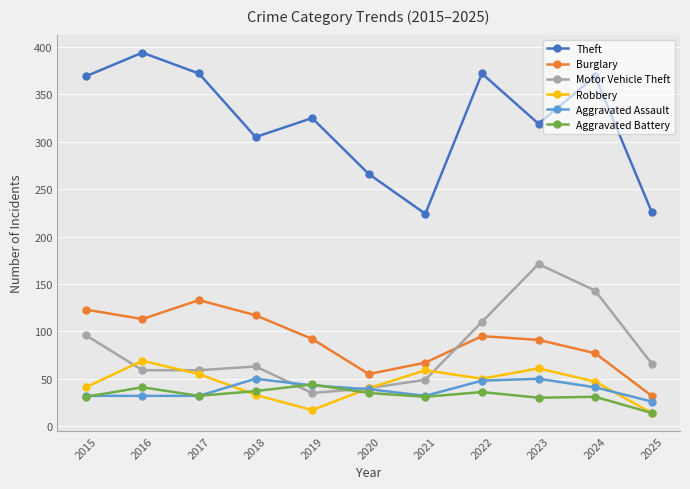

What value does the Aggravated Battery series have at 2025?

14